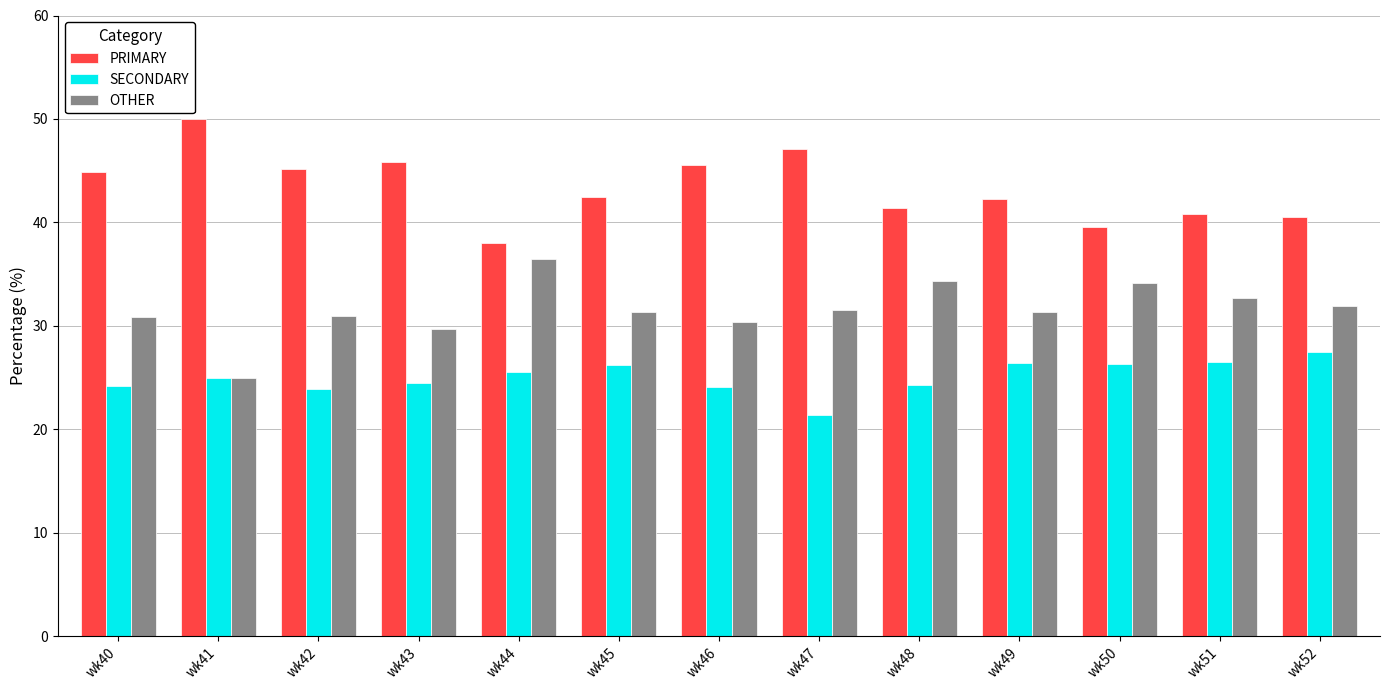

At how many categories does at least one series exceed 35?

13